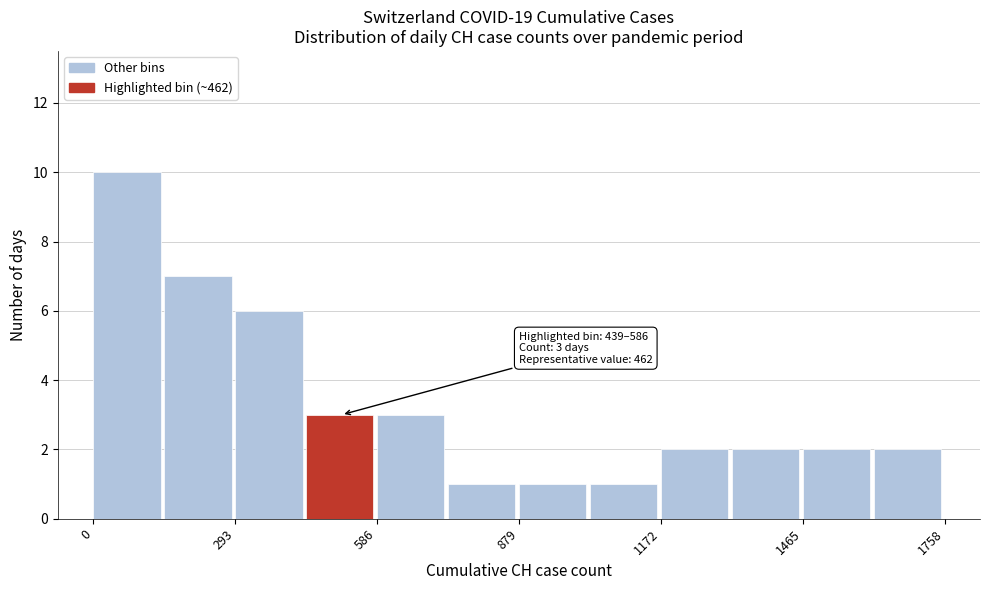

Around what value on the x-axis is the tallest bar? Give the approximate position of its centre, as read against the axis.

50